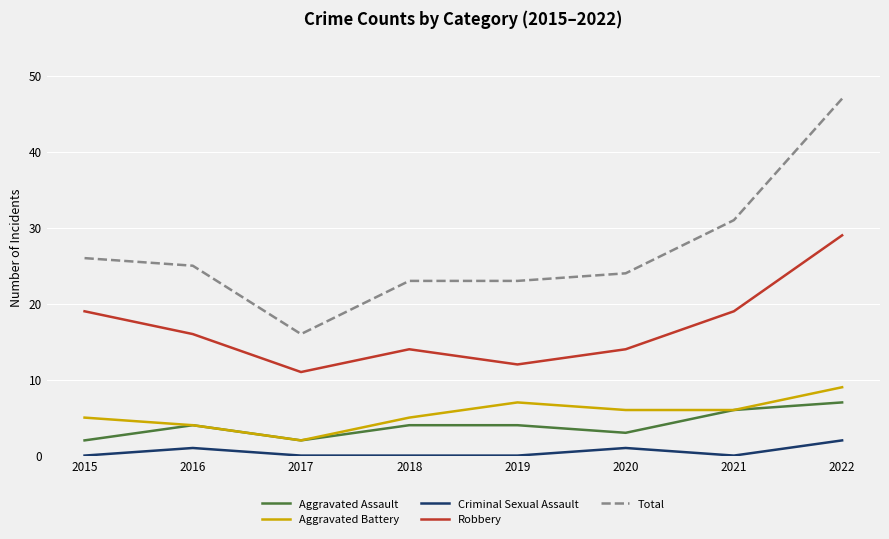

Is this an area chart (filled region under the line)?

No